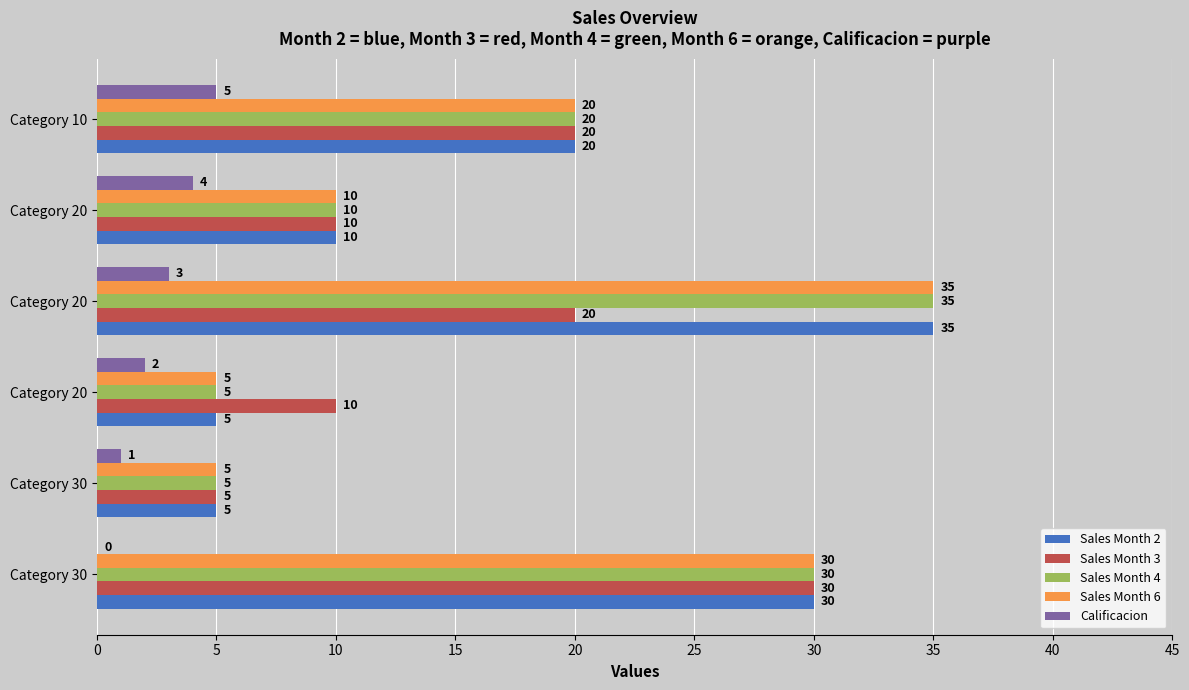

What are all the series names shown in the legend?

Sales Month 2, Sales Month 3, Sales Month 4, Sales Month 6, Calificacion